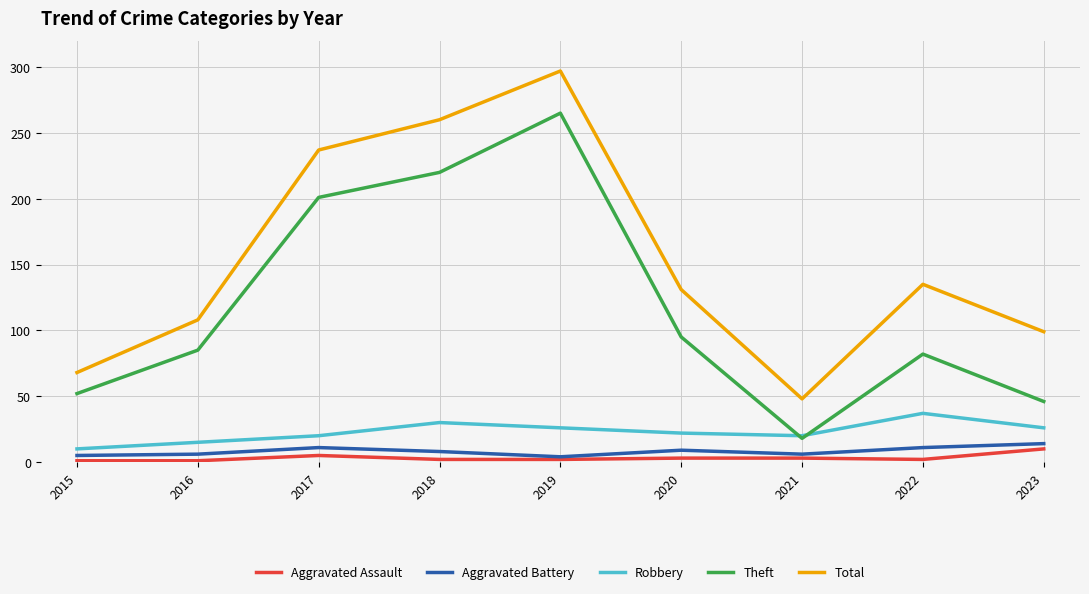

What is the difference between the second highest and minimum values in the Theft series?

202